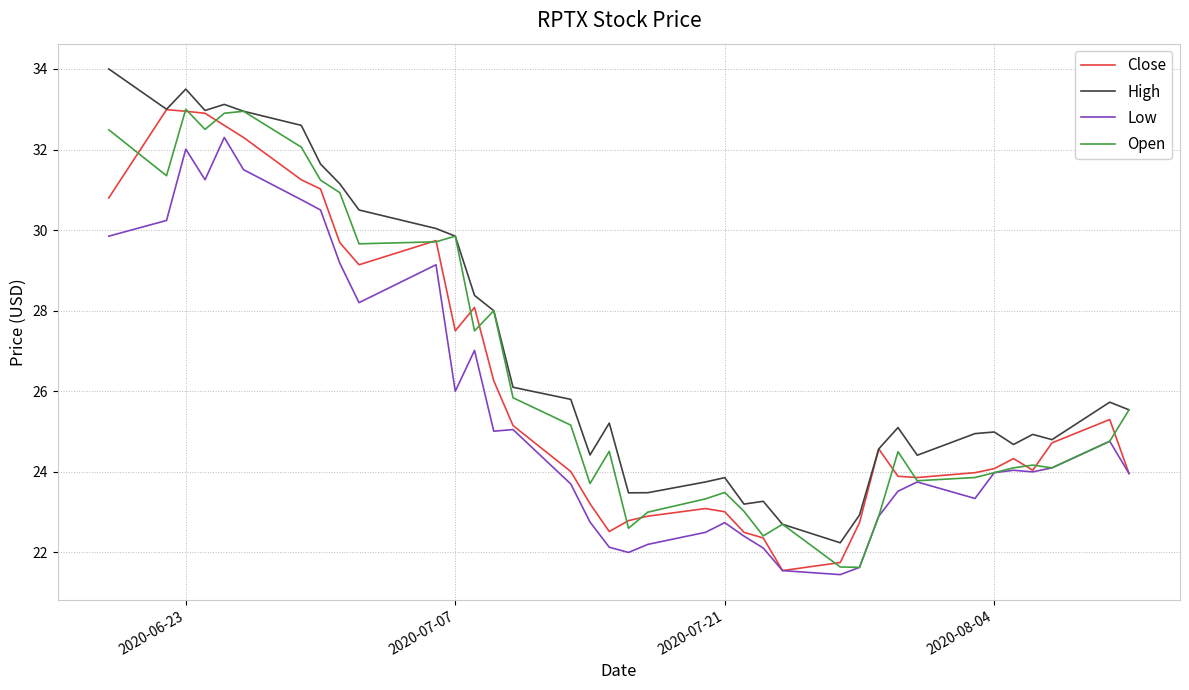

In High, how many points are higher than both neighbors (excluding endpoints)?

9